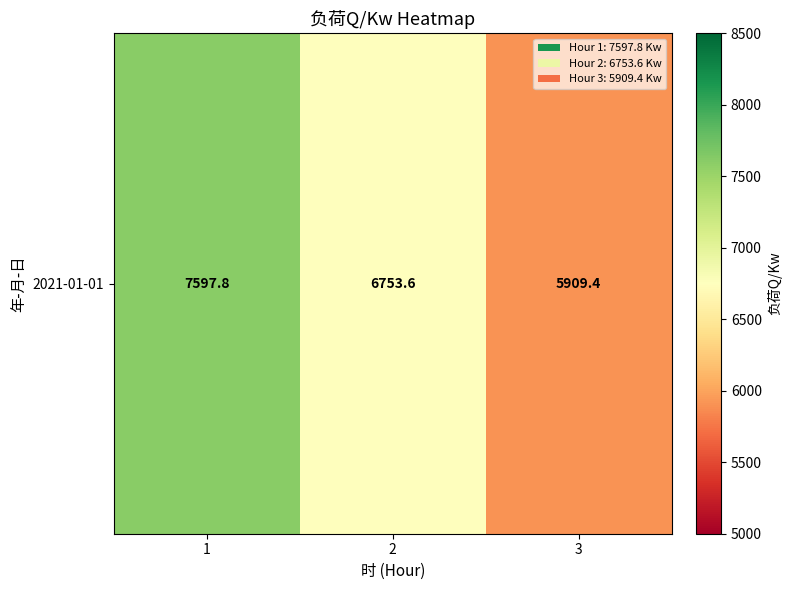

The value at 2 is 9393.8. True or false?

False